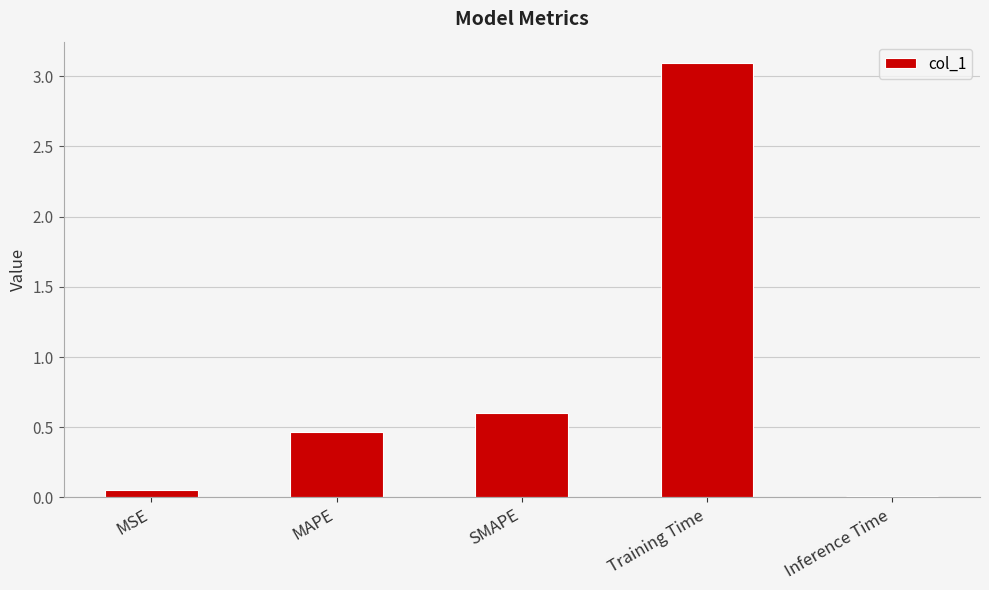

Rank the categories by value from lowest to highest.

Inference Time, MSE, MAPE, SMAPE, Training Time